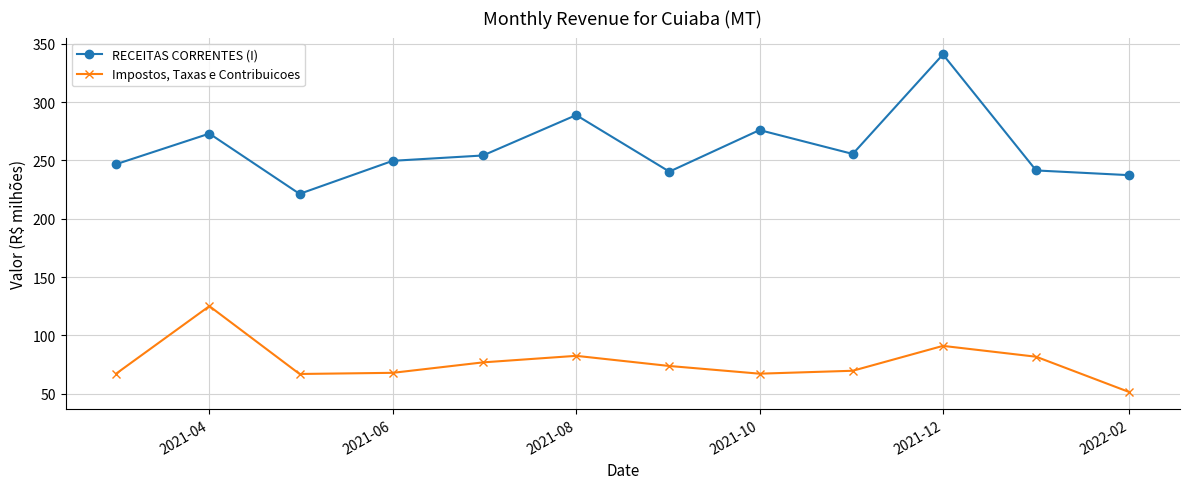

Which series has the widest spread of values?

RECEITAS CORRENTES (I)